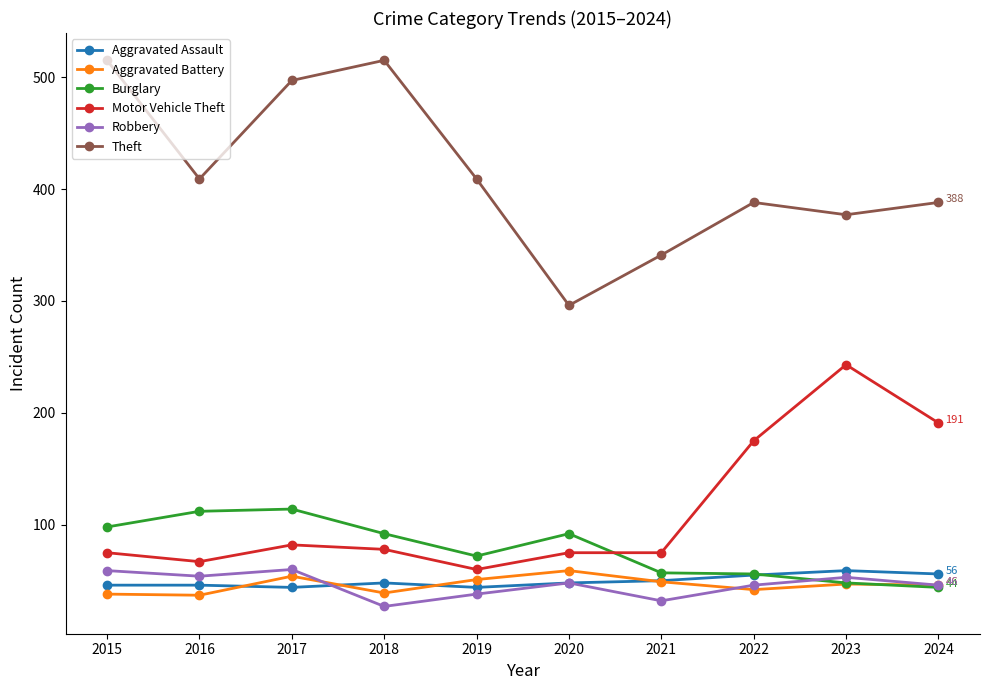

At which label does Aggravated Battery first exceed 47?

2017